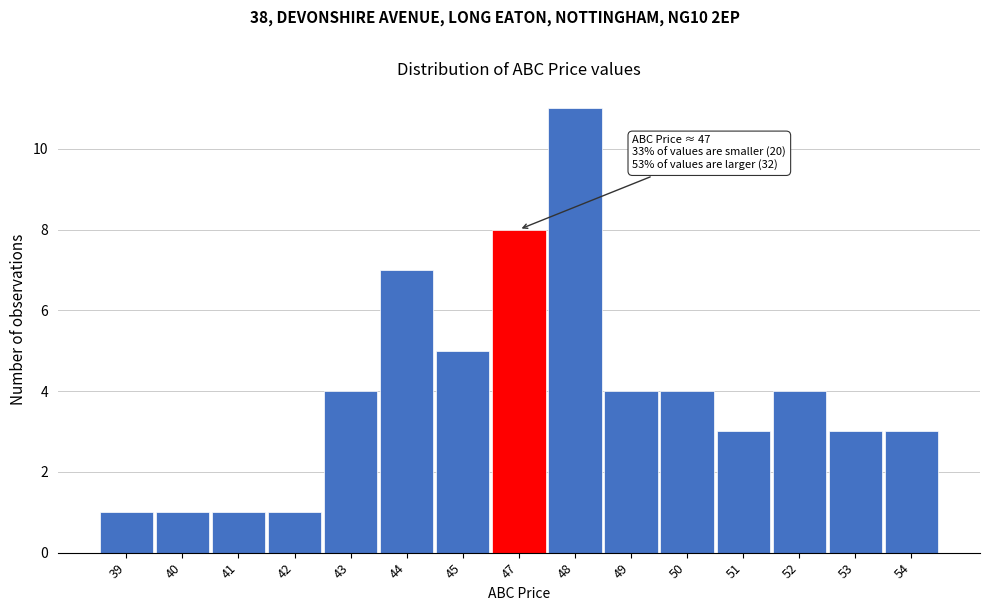

Reading left to right, list all the values displayed in this chart.

1	1	1	1	4	7	5	8	11	4	4	3	4	3	3